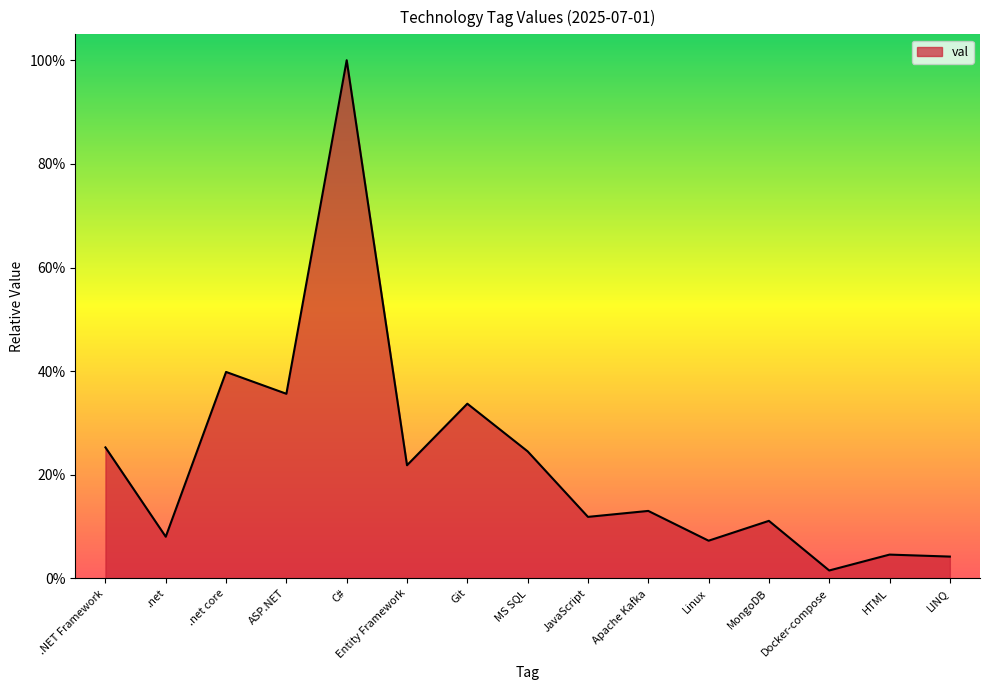

What is the change in value from ASP.NET to Linux?

-0.3